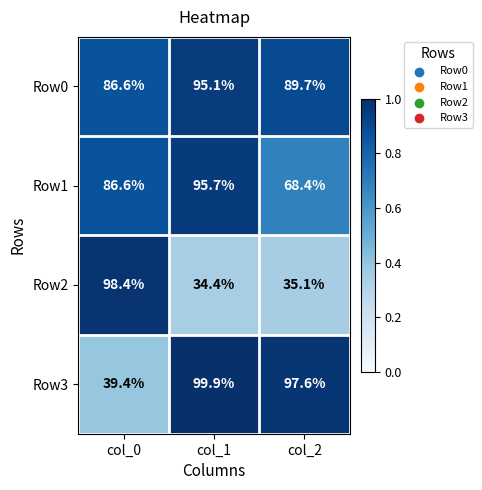

Which series has the widest spread of values?

Row2